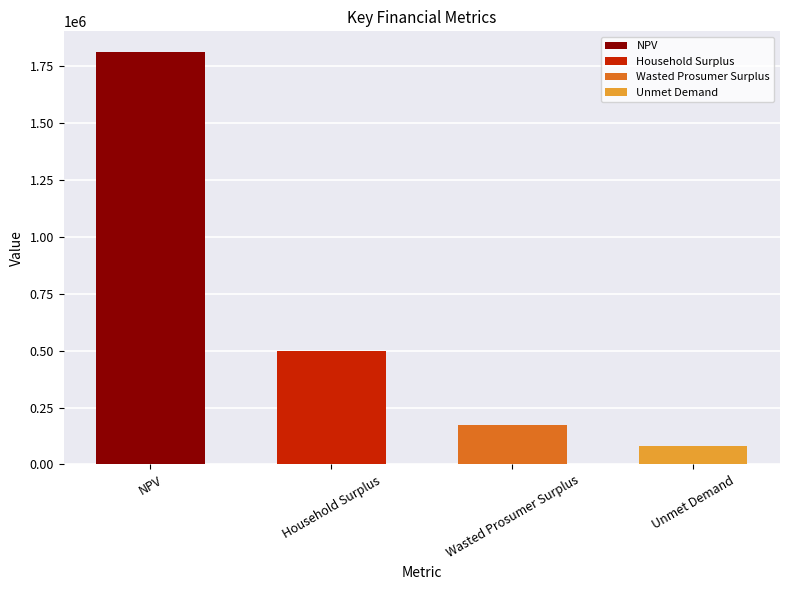

Reading left to right, transcribe all the data shown in this chart.

NPV=1811337.2	Household Surplus=498486.8	Wasted Prosumer Surplus=173398.7	Unmet Demand=82474.7